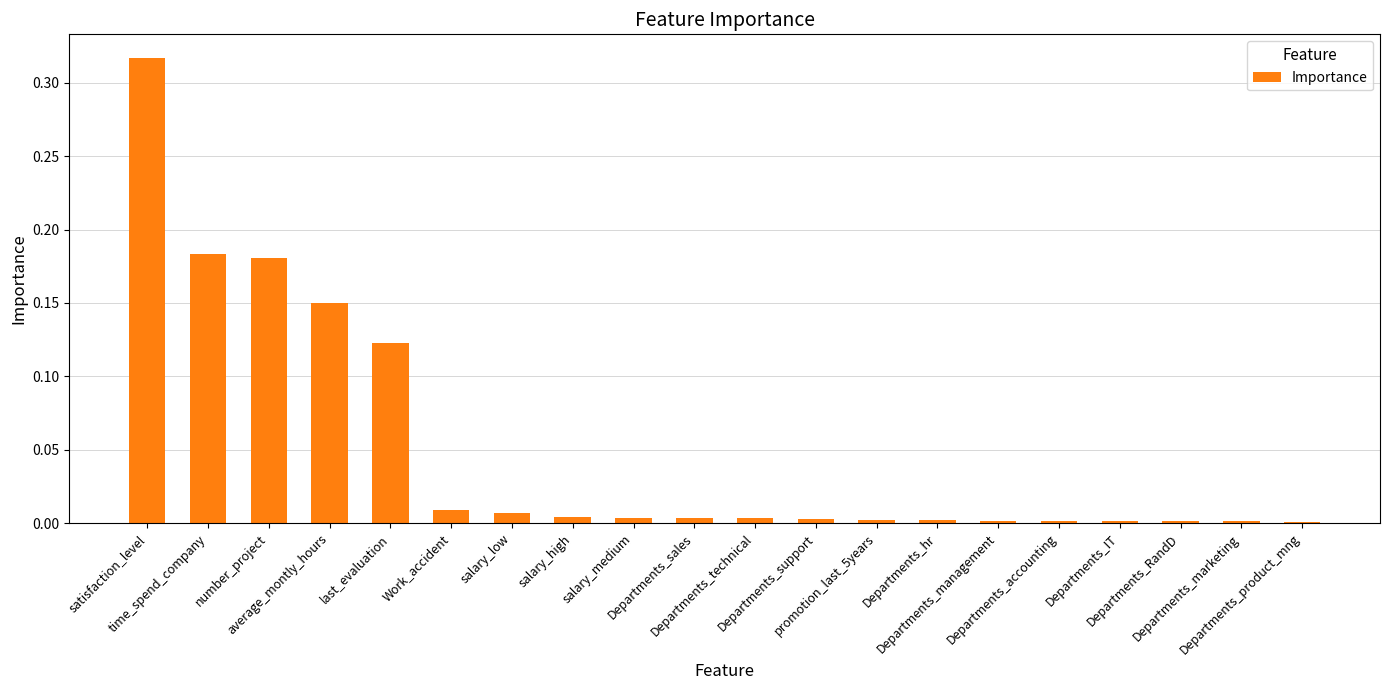

What is the difference between the second highest and minimum values?

0.2